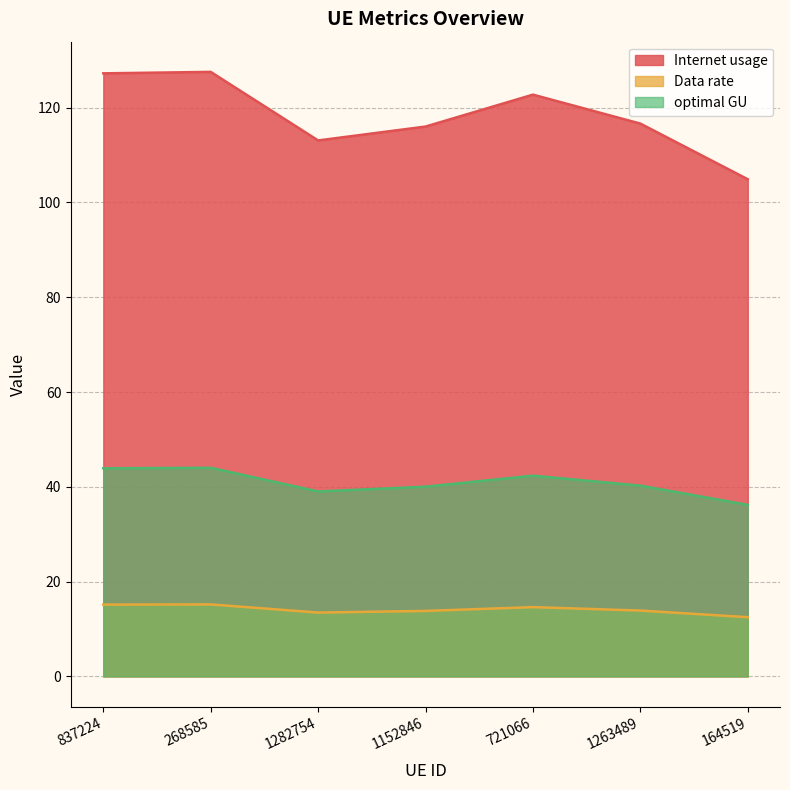

Reading left to right, what are all the values shown in this chart?

Internet usage: 127.2	127.5	113.1	116.0	122.7	116.6	104.9
Data rate: 15.1	15.2	13.5	13.8	14.6	13.9	12.5
optimal GU: 43.9	44.0	39.0	40.0	42.4	40.2	36.2